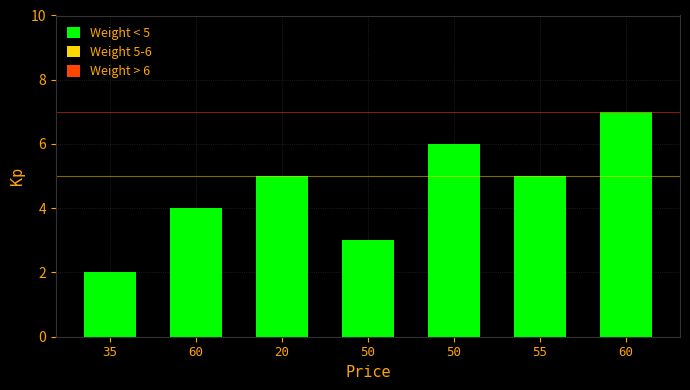

Are the bars grouped side by side (vs. stacked)?

No